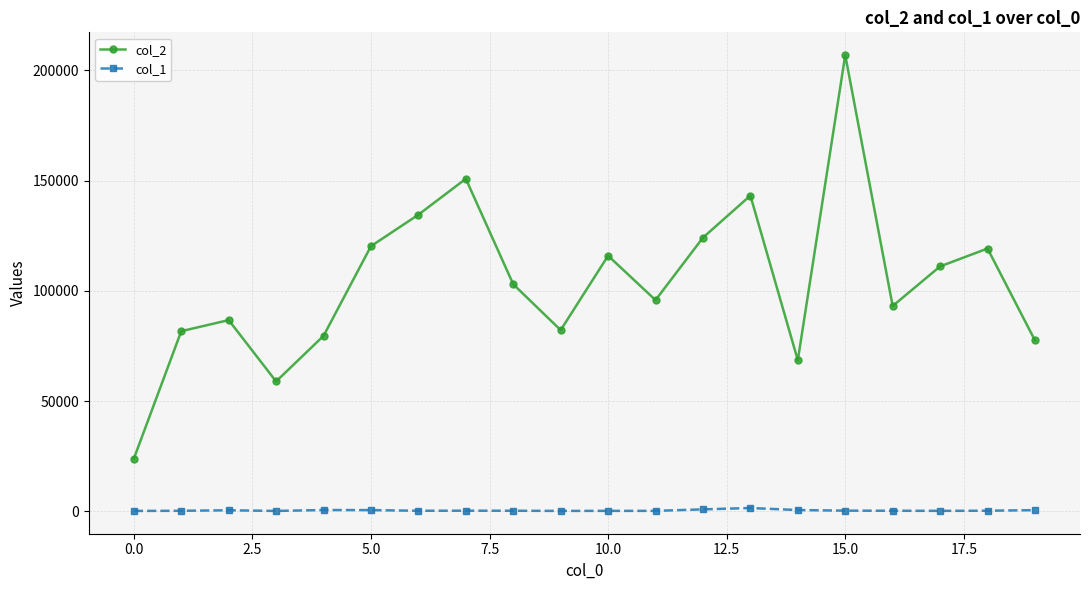

What are all the series names shown in the legend?

col_2, col_1